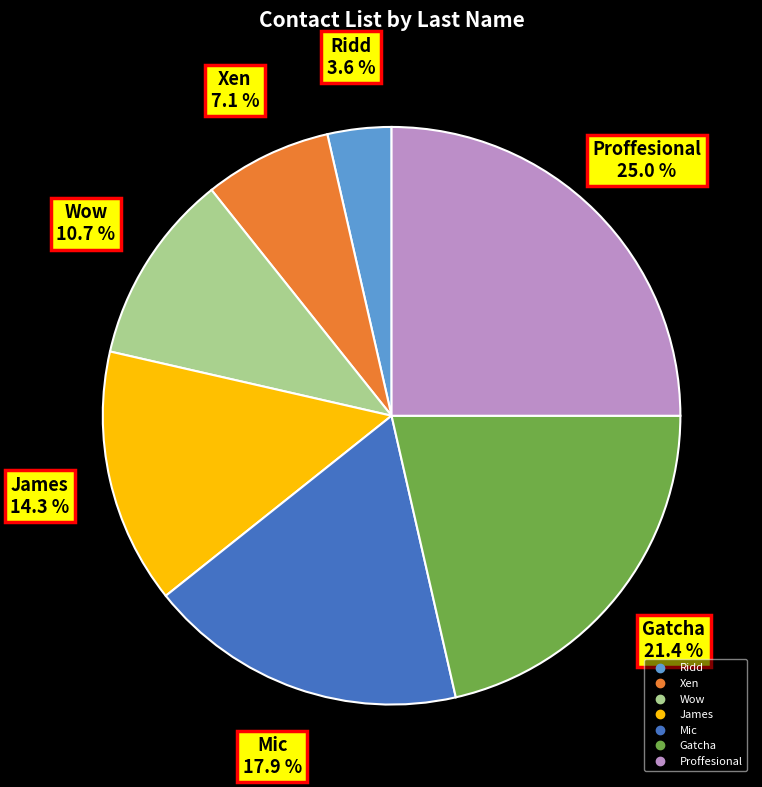

Which category has the biggest portion of the pie?

Proffesional